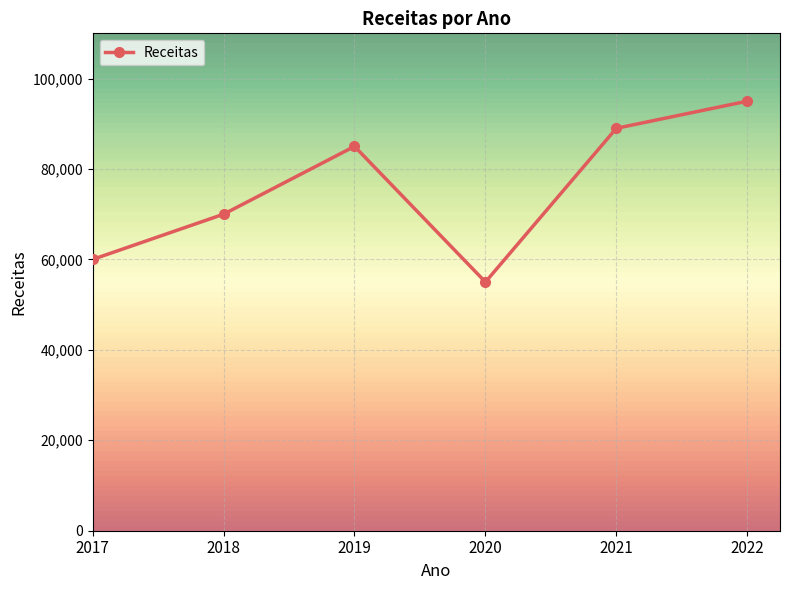

The value at 2021 is 89000. True or false?

True